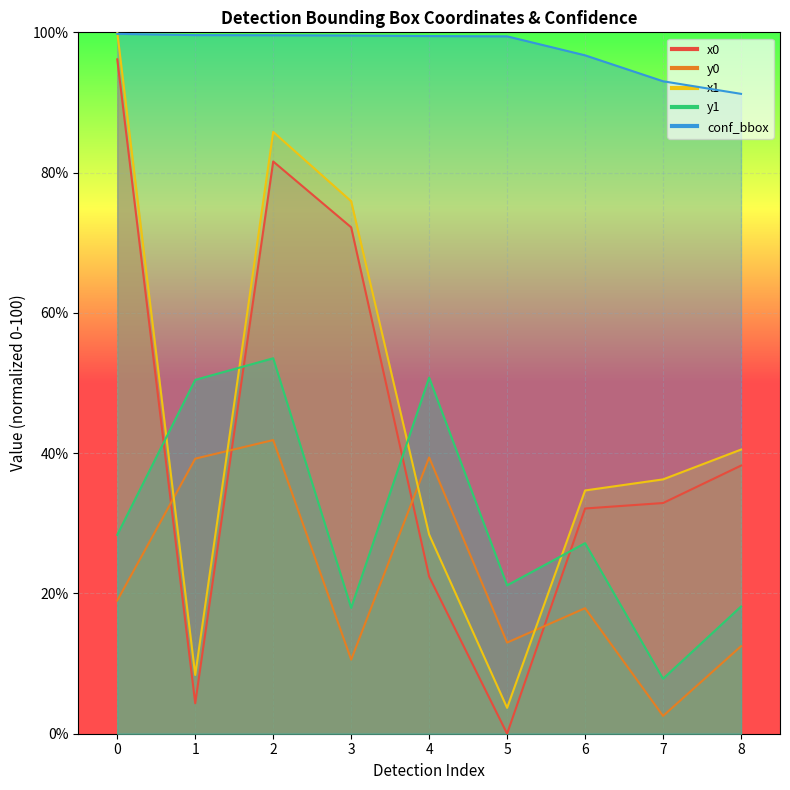

The conf_bbox series shows 99.5 at 3. True or false?

True